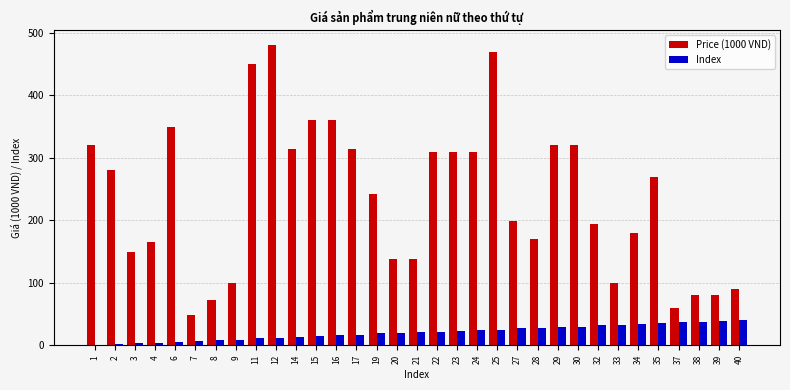

How many distinct data groups are displayed?

2